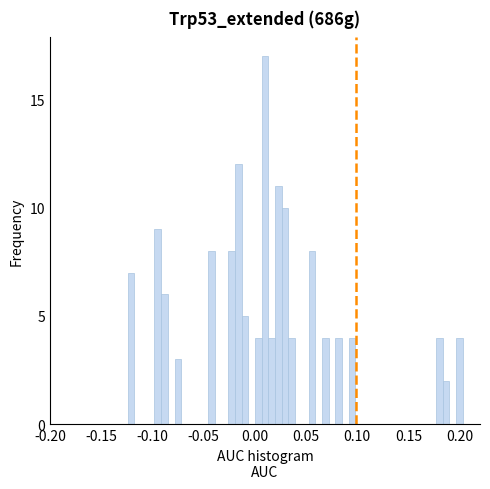

Read against the x-axis, roughly where is the centre of the tallest bar?

0.010